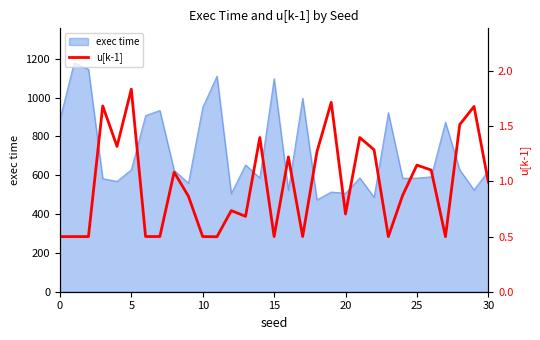

Reading right to left, transcribe all the data shown in this chart.

1.0	1.7	1.5	0.5	1.1	1.1	0.9	0.5	1.3	1.4	0.7	1.7	1.3	0.5	1.2	0.5	1.4	0.7	0.7	0.5	0.5	0.9	1.1	0.5	0.5	1.8	1.3	1.7	0.5	0.5	0.5